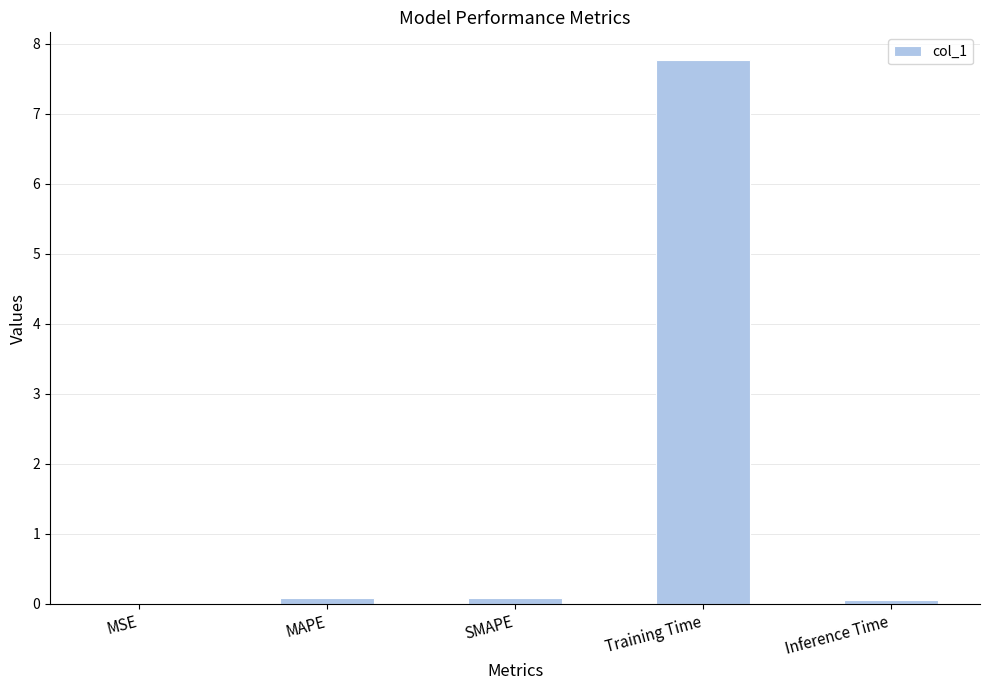

True or false: the data shows 0.0 at MSE.

True